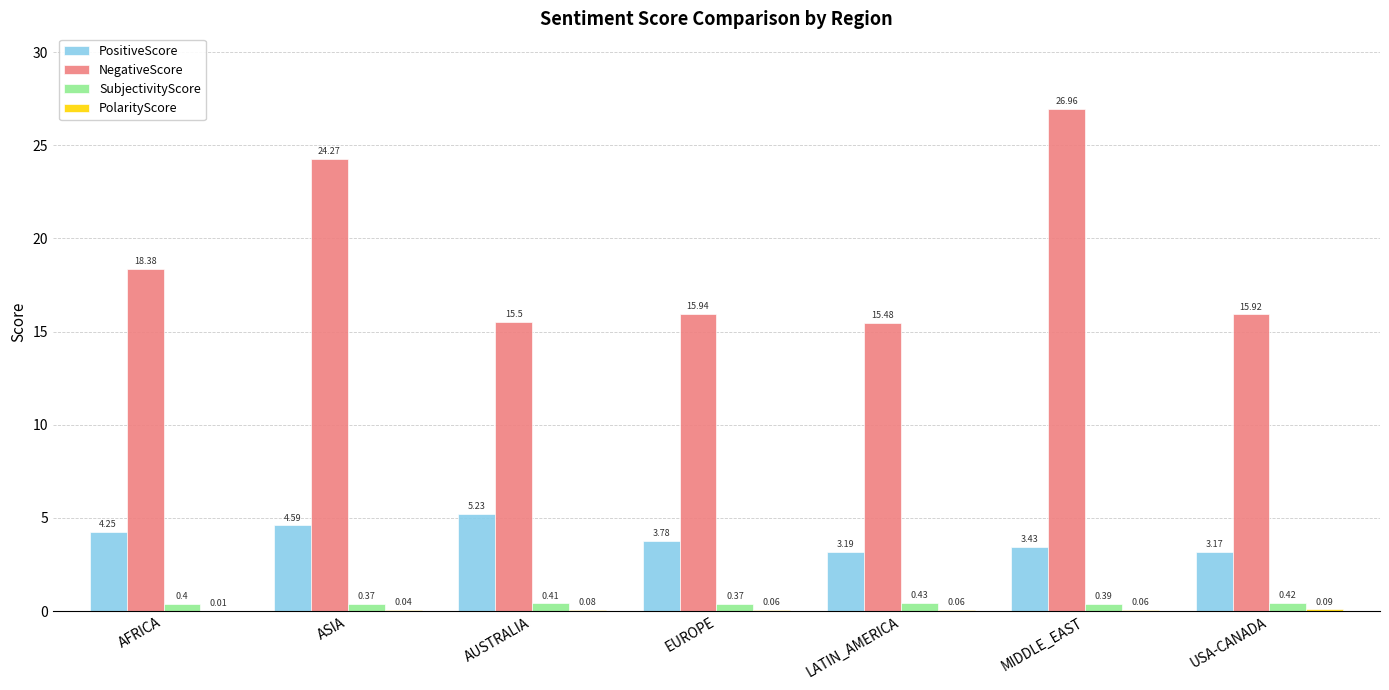

At which category is the sum across all series the highest?

MIDDLE_EAST